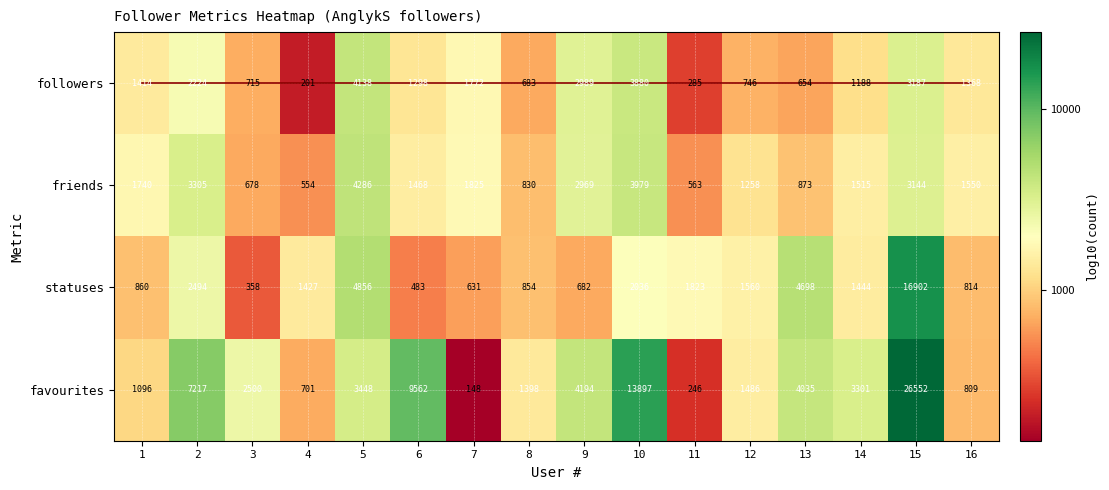

True or false: favourites has a value of 6.1 at 15.

False